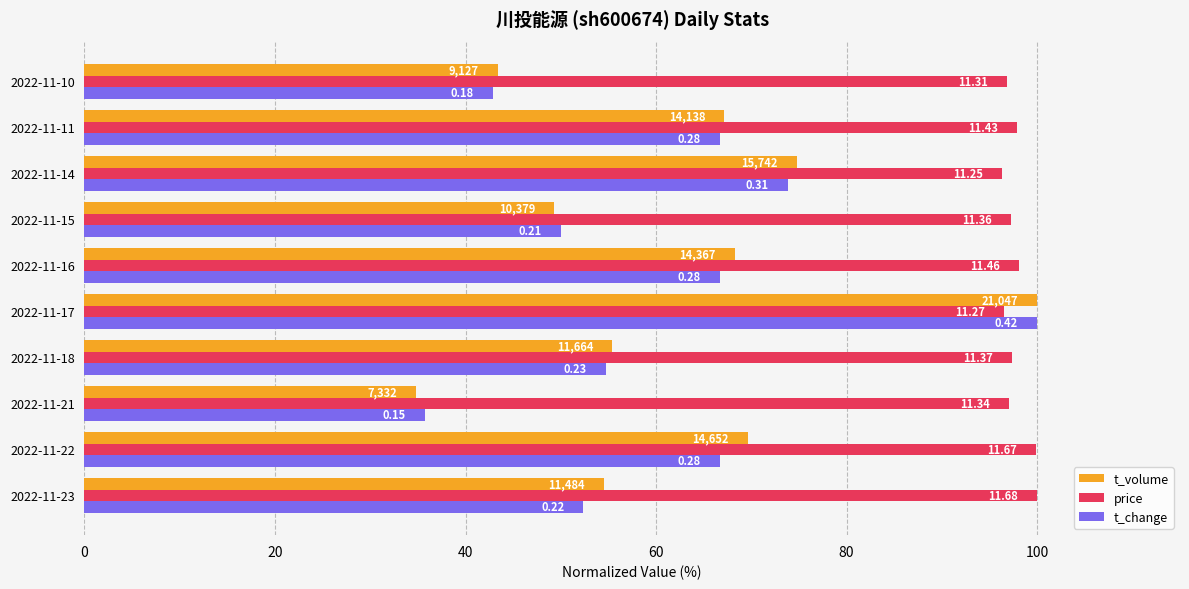

What are all the series names shown in the legend?

t_volume, price, t_change